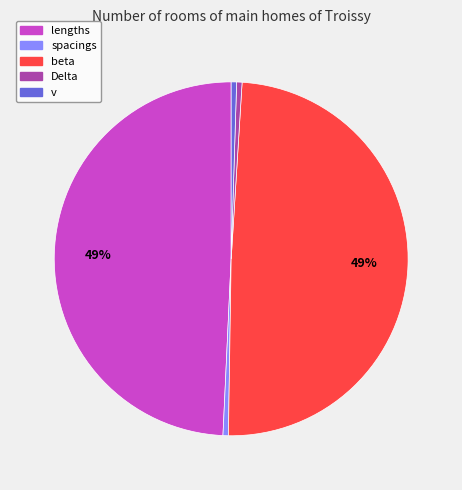

Is there a majority slice in this chart?

No